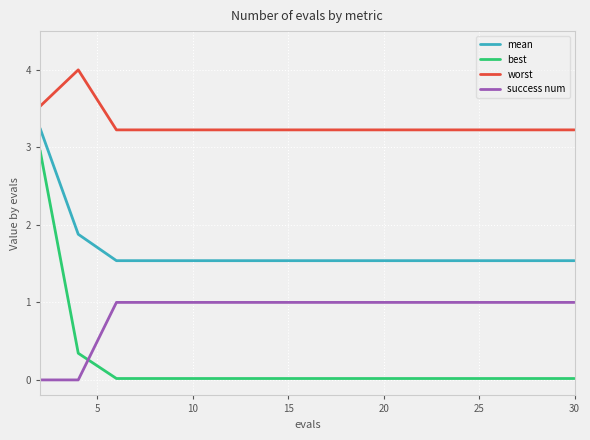

Which series has the widest spread of values?

best